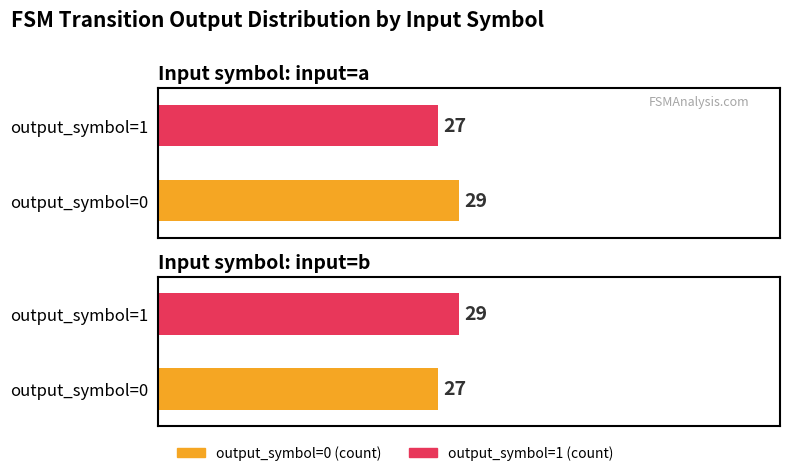

What is the average value of the output_symbol=1 (count) series?

28